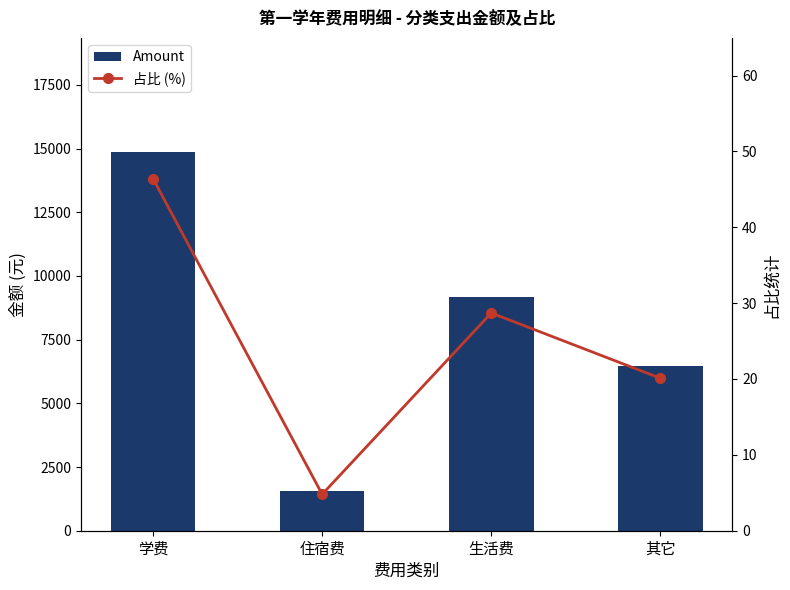

What is the difference between the maximum and minimum values in the 占比 (%) series?

41.6